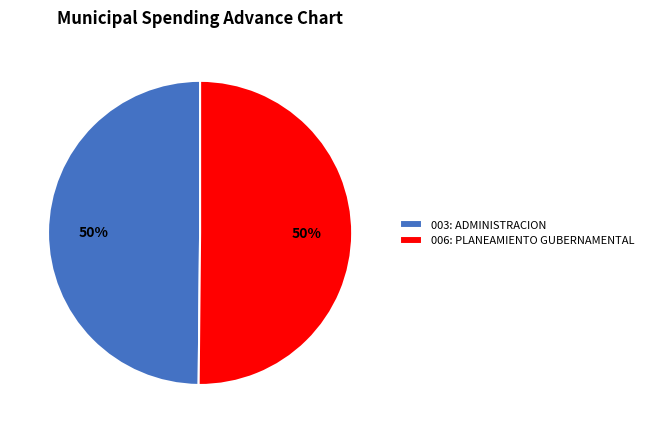

How many slices are in this pie chart?

2